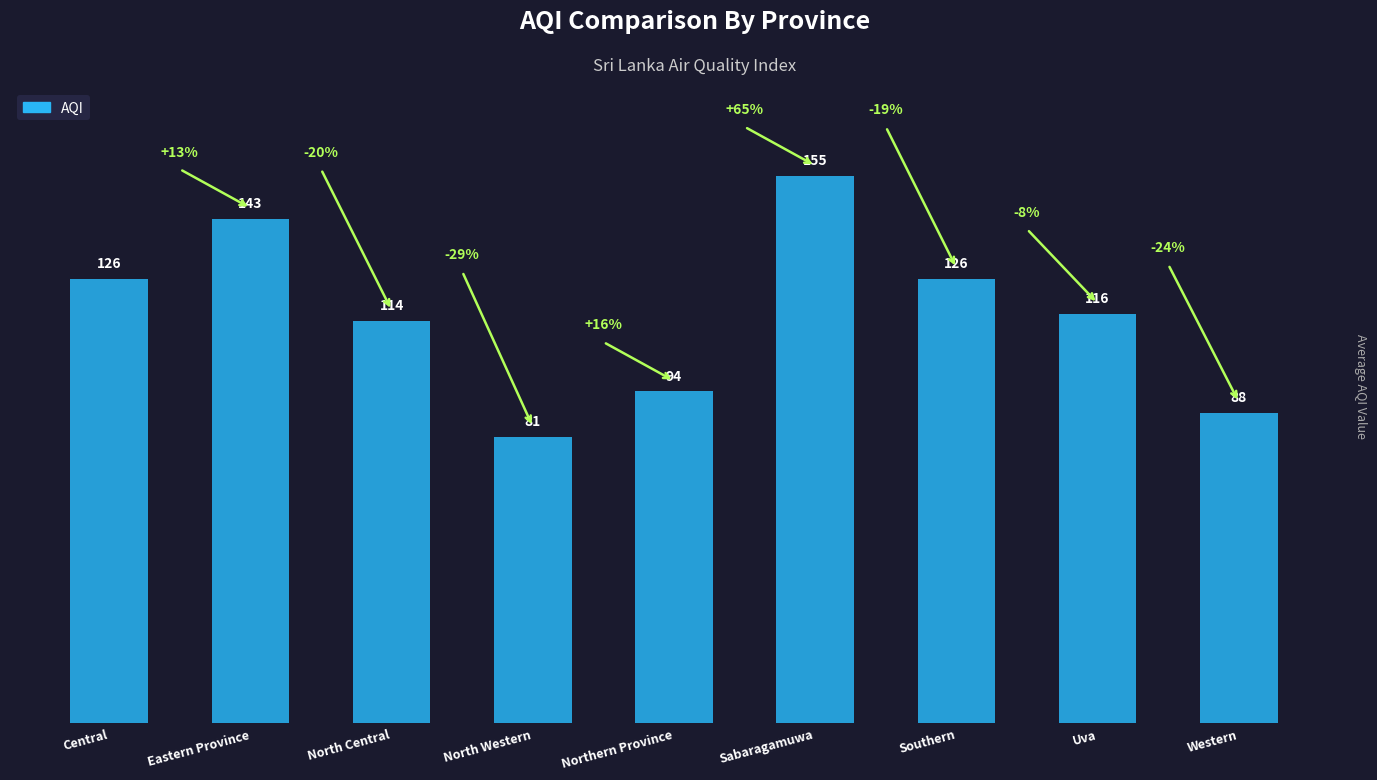

What is the difference between the maximum and second lowest values?

67